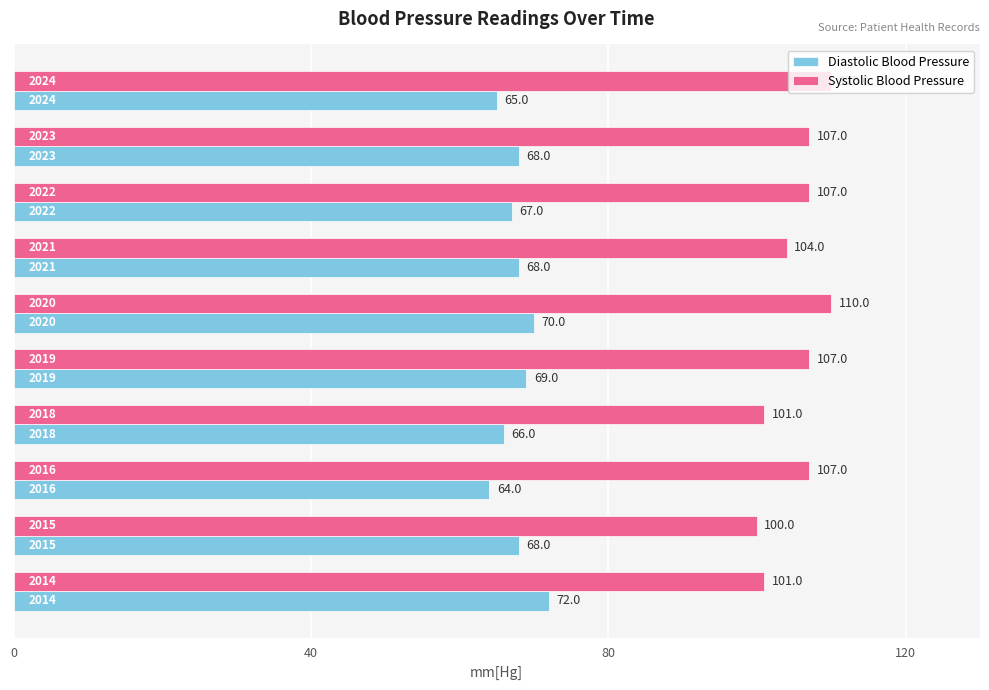

Rank the series by their average value, from highest to lowest.

Systolic Blood Pressure, Diastolic Blood Pressure